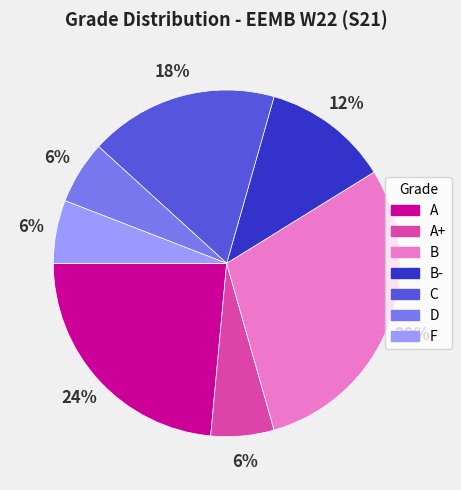

True or false: B accounts for 29% of the total.

True